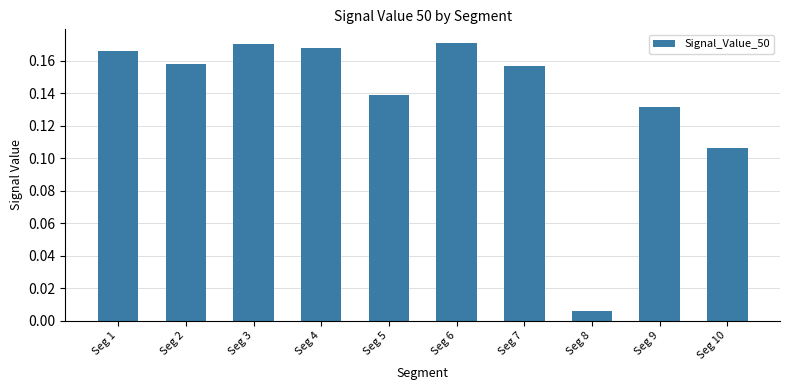

What is the sum of all values?

1.4